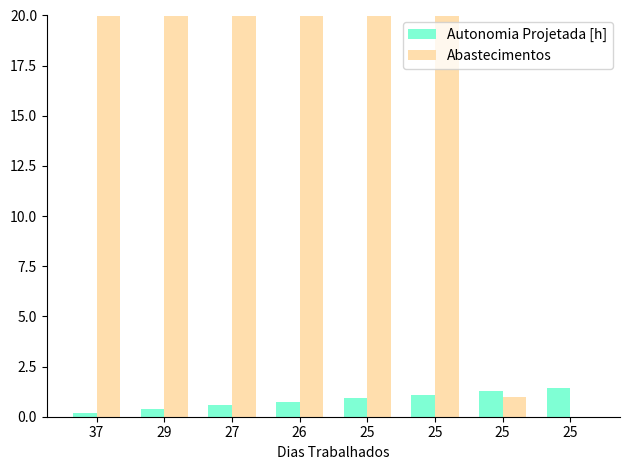

Reading left to right, list all the values displayed in this chart.

Autonomia Projetada [h]: 0.2	0.4	0.6	0.8	0.9	1.1	1.3	1.4
Abastecimentos: 961.0	380.0	232.0	164.0	124.0	95.0	1.0	0.0